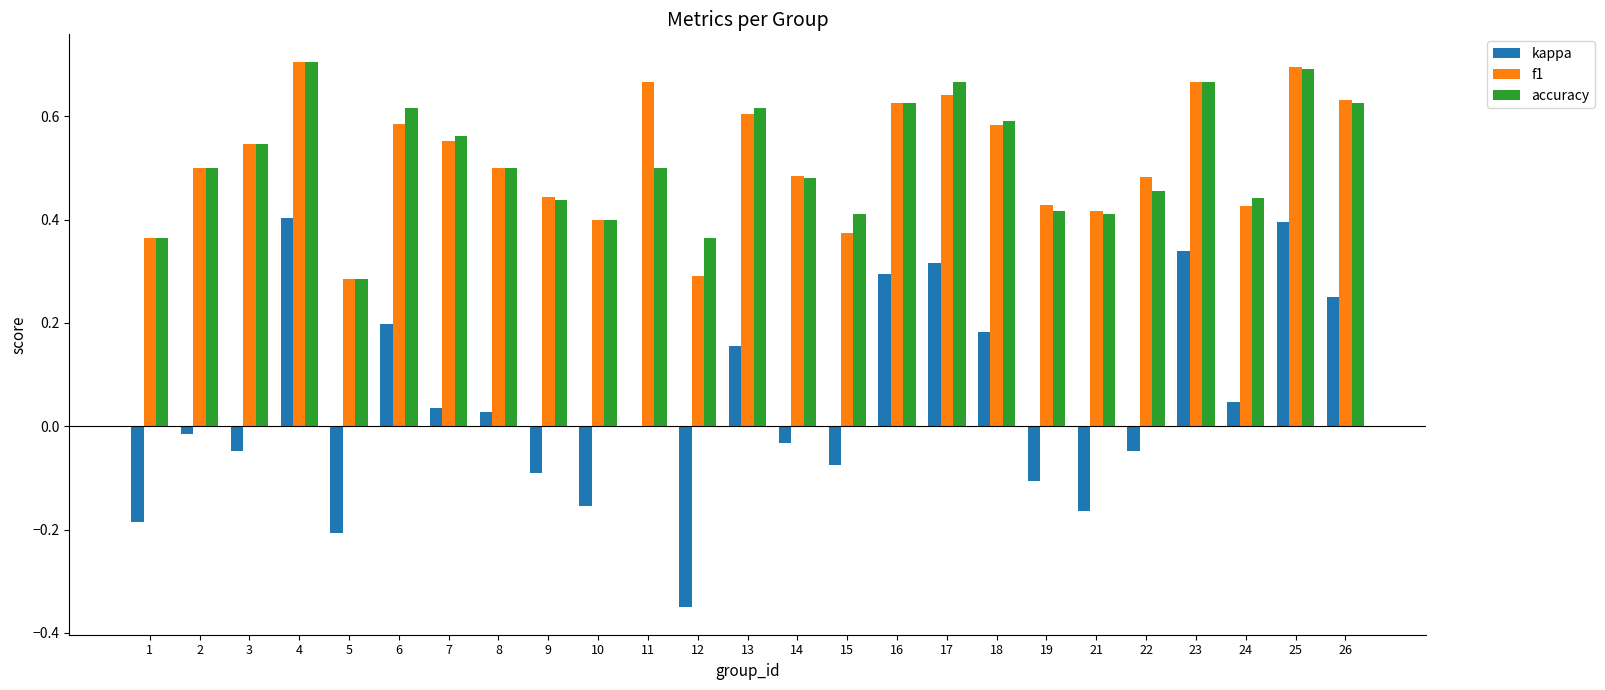

How many series are shown in this chart?

3